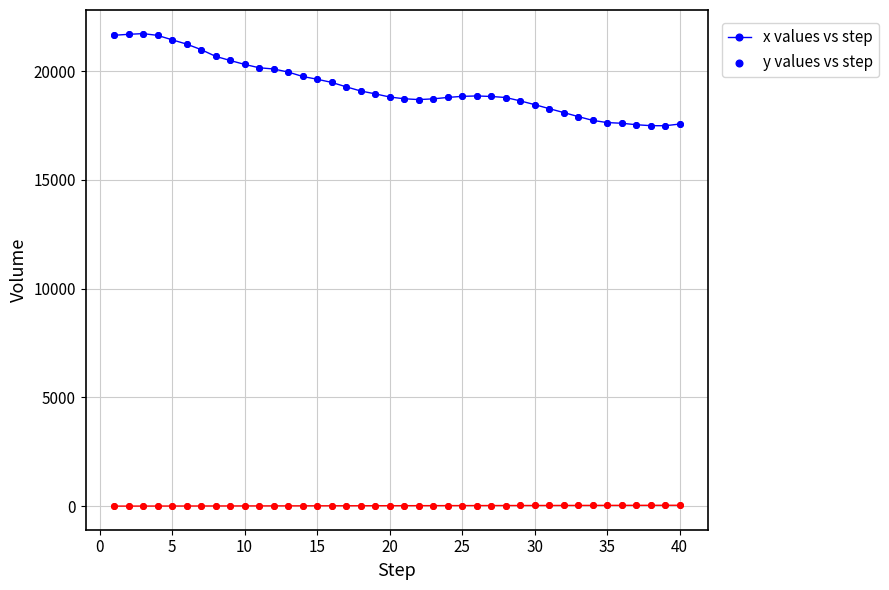

Which series has the largest total across all categories?

x values vs step